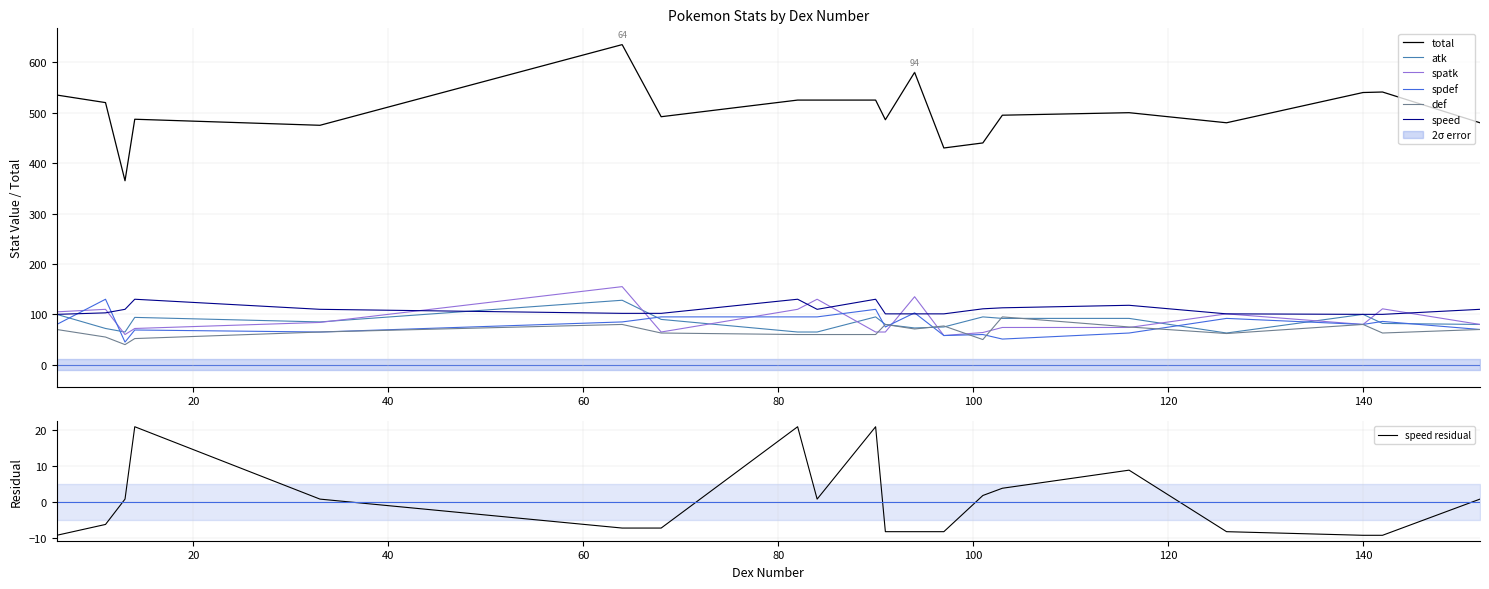

At which label does def first exceed 65?

6